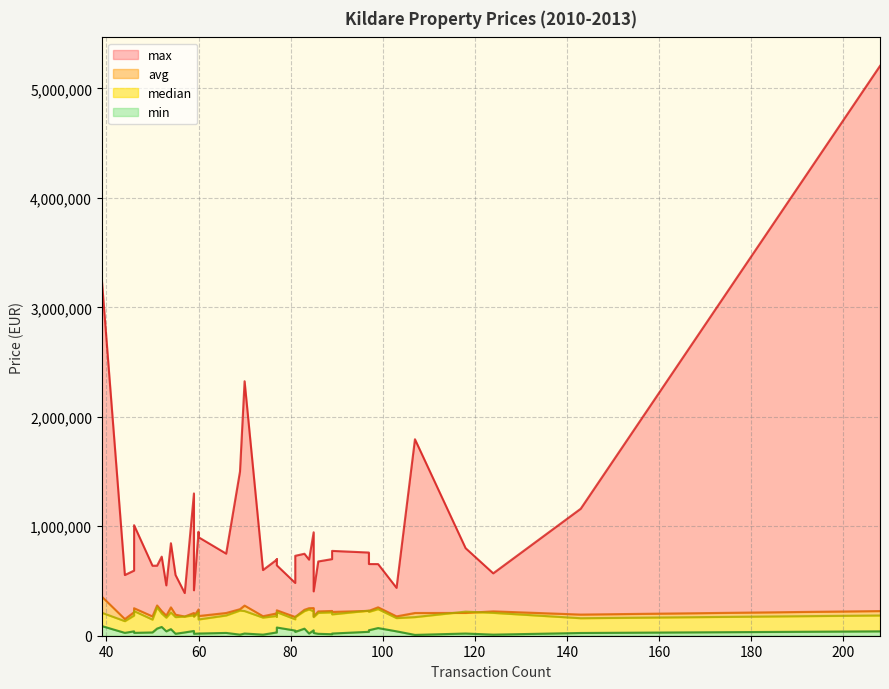

How many values in the avg series exceed 217518?

20